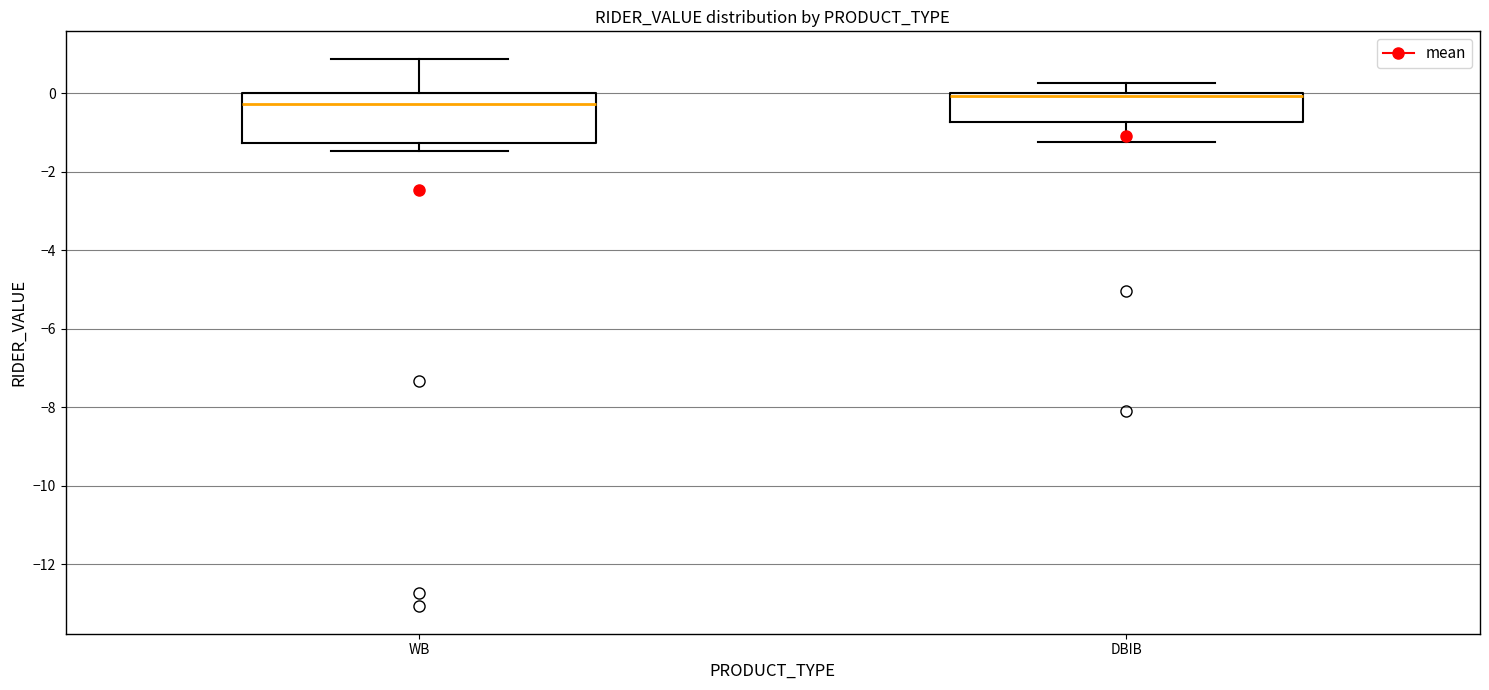

Reading left to right, transcribe this box plot: for each box, give where its median line is, the range the box spans, and where its two whiskers end, as read against the y-axis. The values are not printed on the chart, so give them approximately, as read against the axis.

WB: median -0.2, box -1.2 to 0.0, whiskers -1.4 to 0.8
DBIB: median 0.0 (just below the box's upper edge), box -0.8 to 0.0, whiskers -1.2 to 0.2